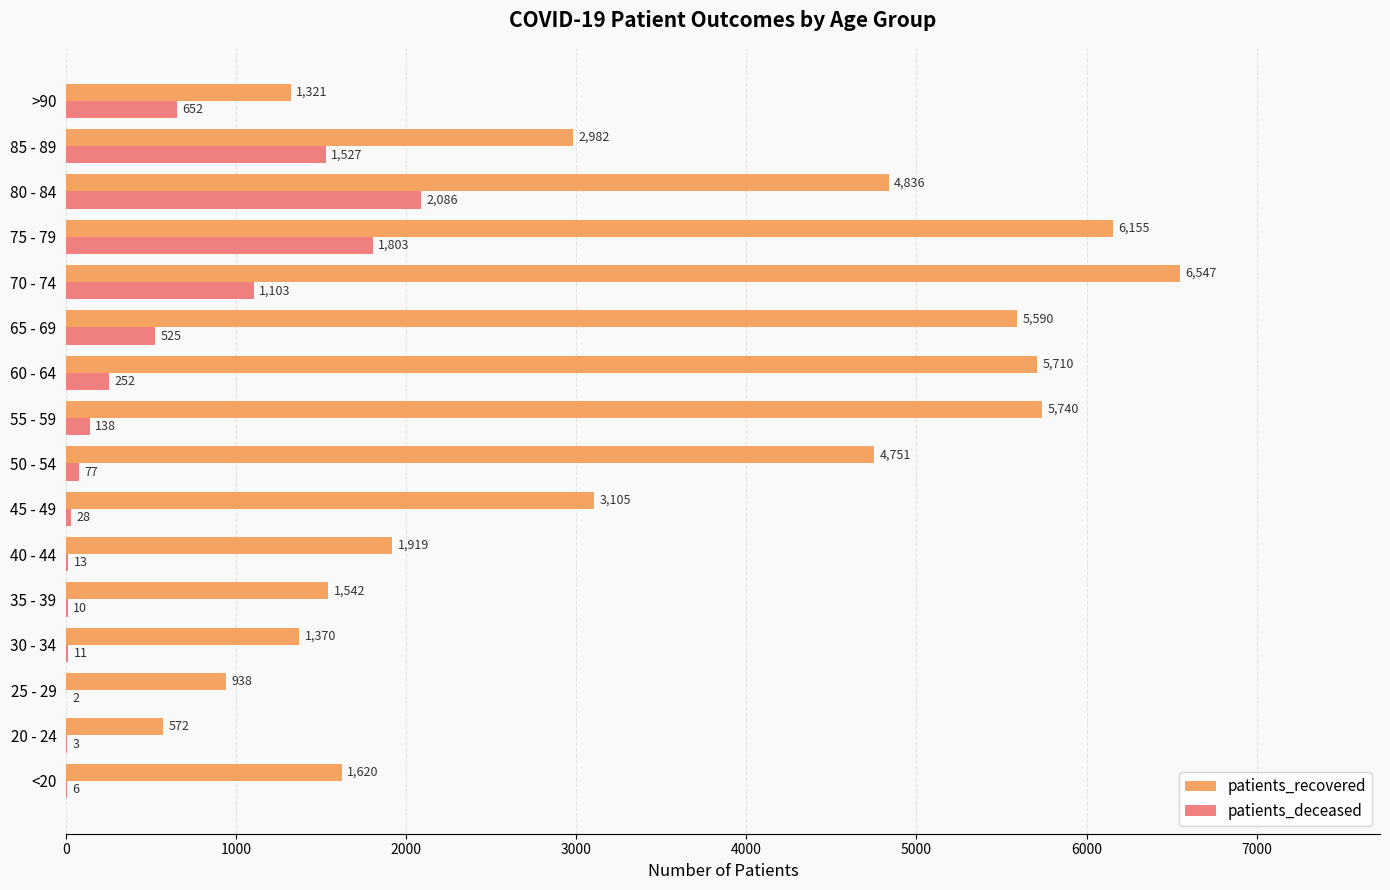

The value of patients_deceased at 85 - 89 is 766. True or false?

False